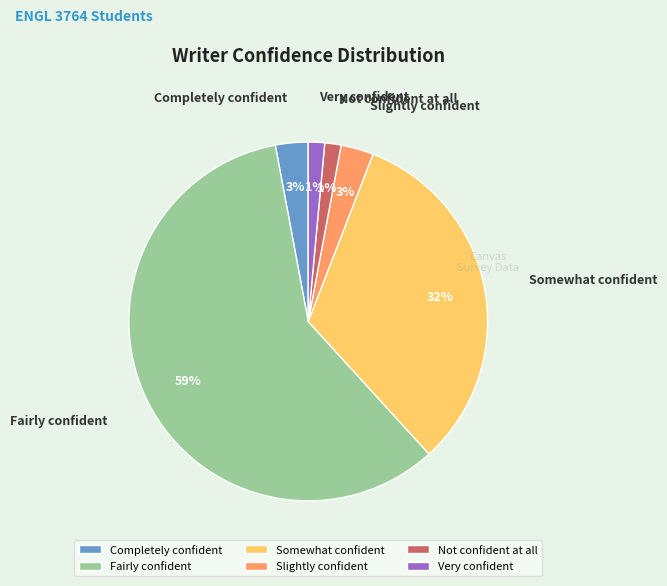

Do Completely confident and Slightly confident together represent more than half of the pie?

No